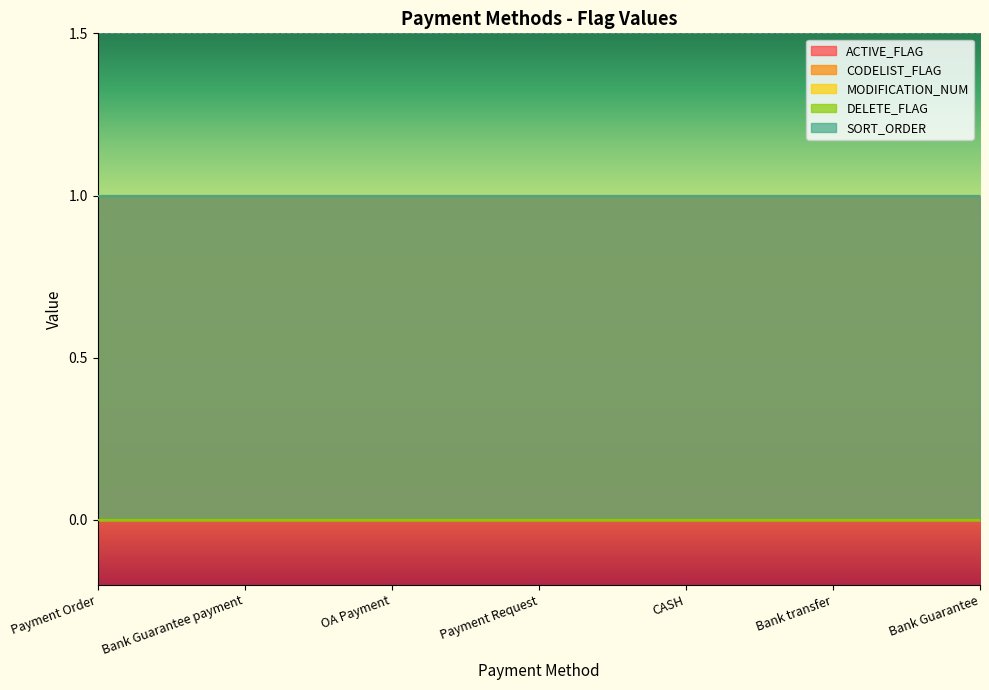

What is the label of the 1st point from the right?

Bank Guarantee